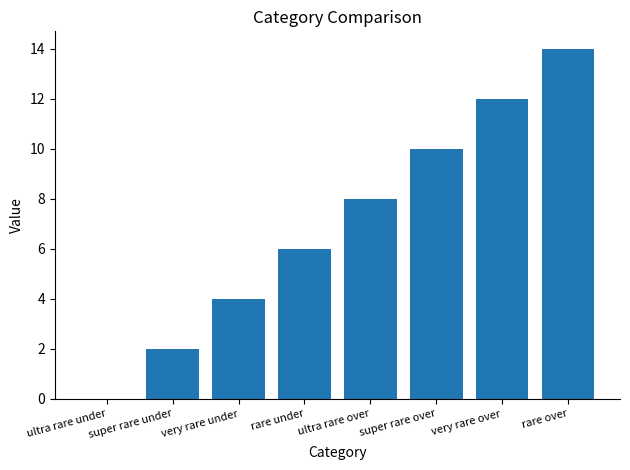

Where is the data nearest to the value 7?

rare under